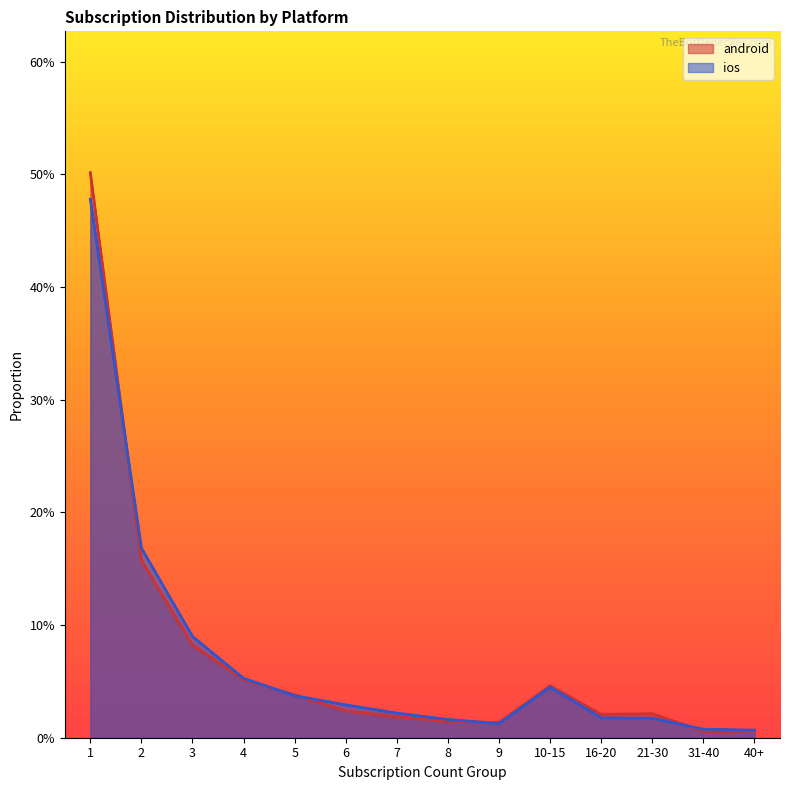

Is the value of android at 8 greater than the value of ios at 5?

No